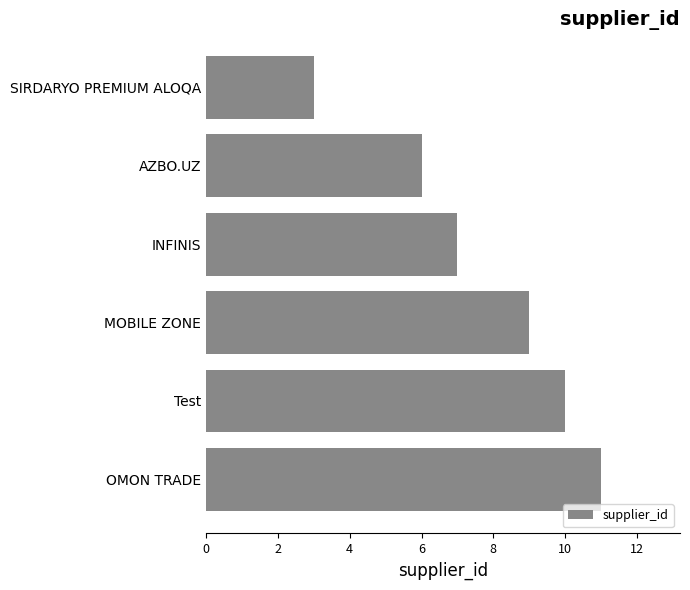

Count the values in the range 6 to 10.

4